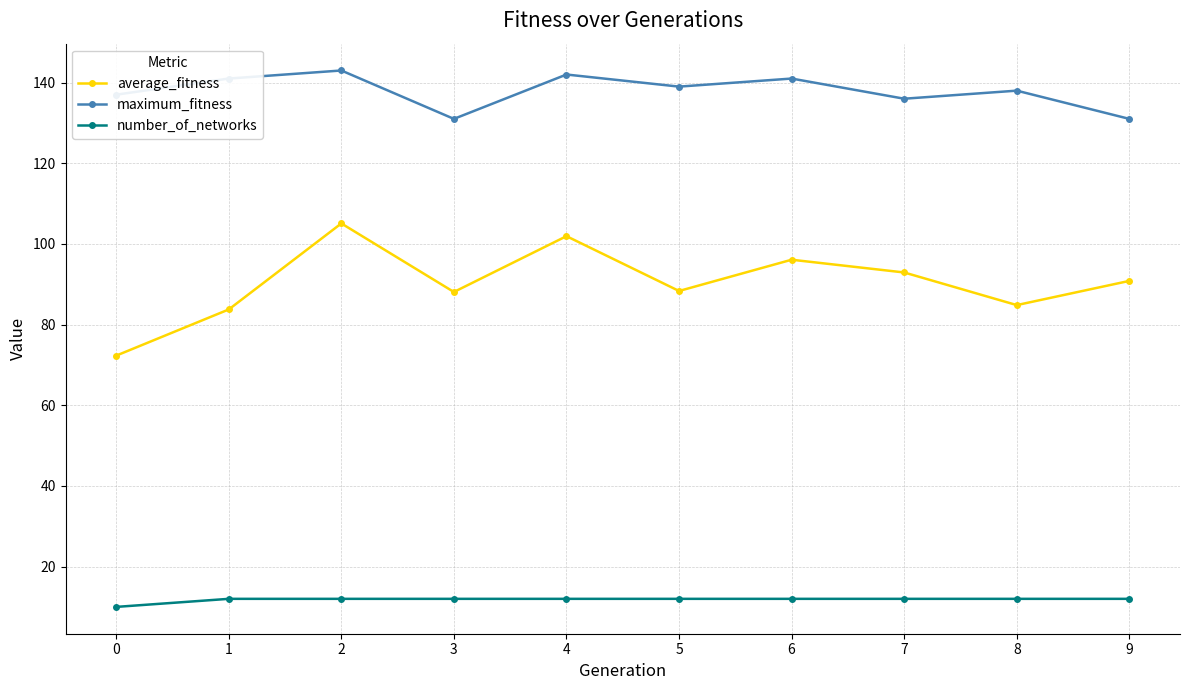

Read the average_fitness value at 4.

101.9